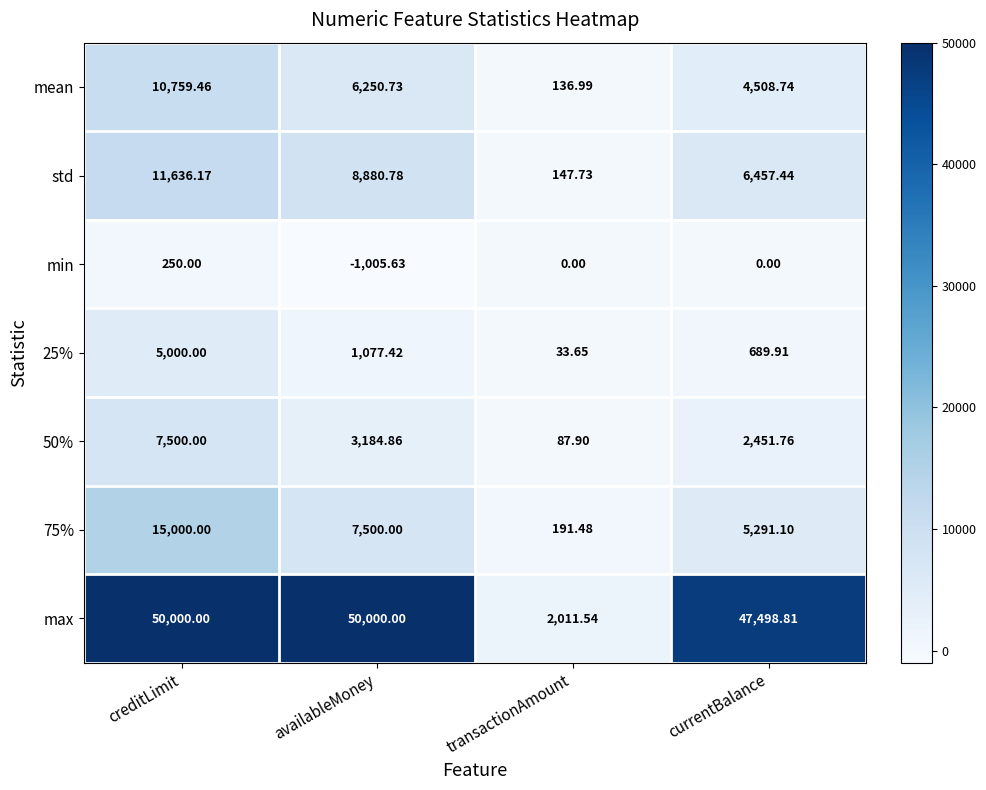

Which series has the largest total across all categories?

max